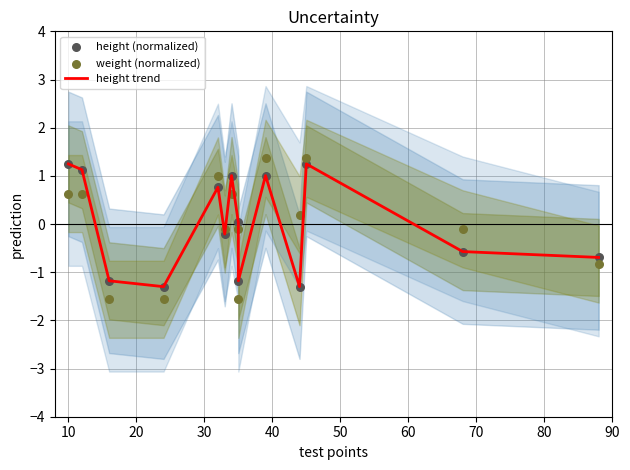

What are all the series names shown in the legend?

height trend, height (normalized), weight (normalized)